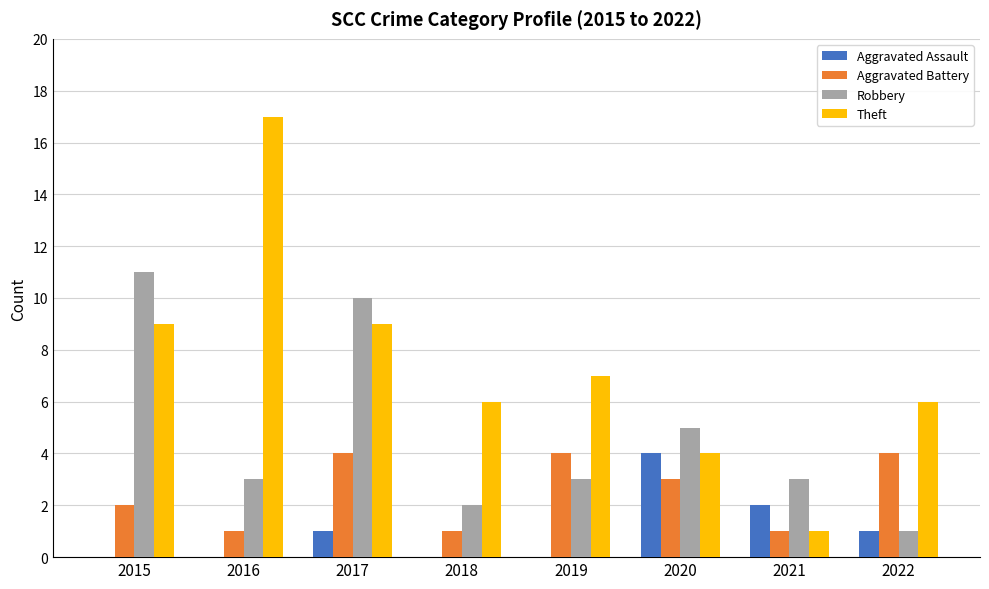

What is the total value across all series at 2015?

22